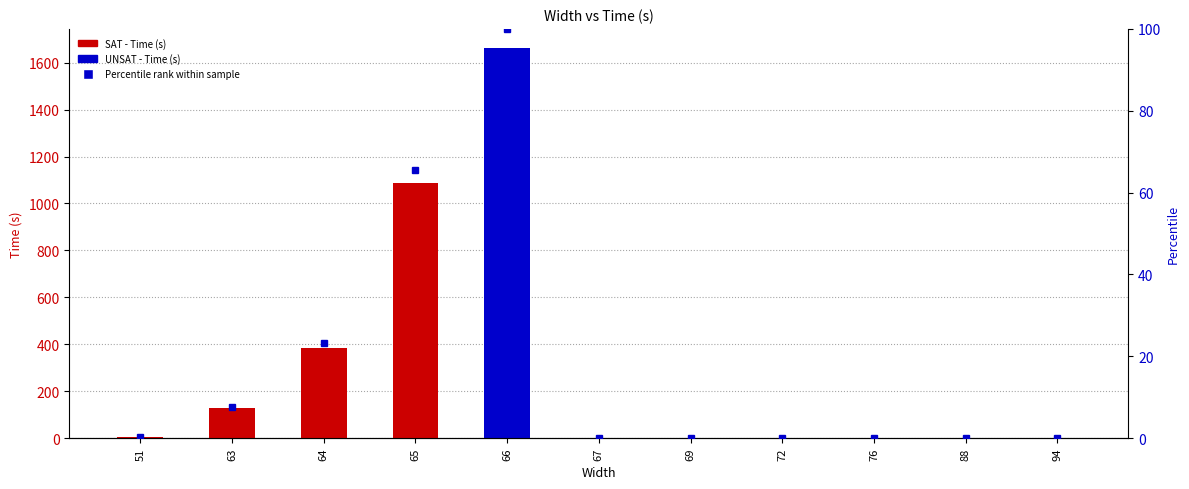

What is the difference between the maximum and second lowest values?

100.0